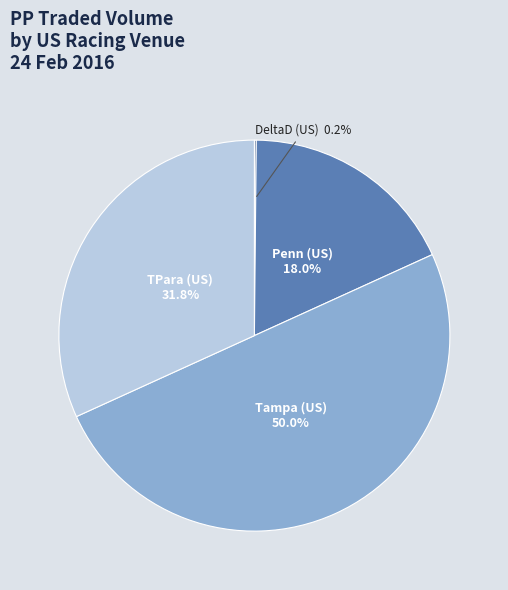

To the nearest percent, what is the average slice percentage?

25%